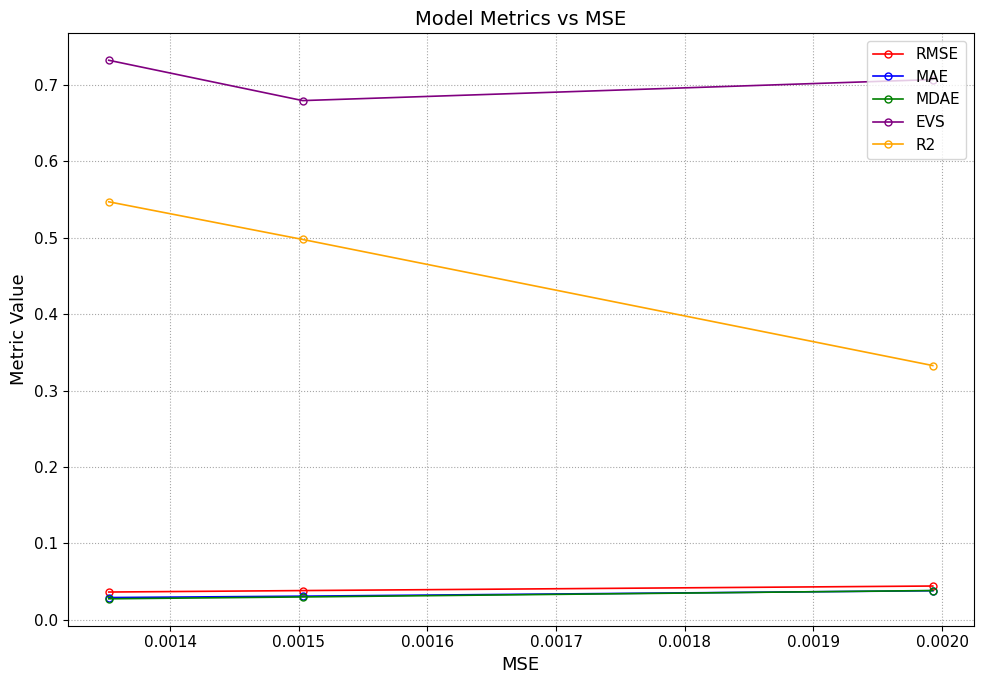

Which series has the largest range (max minus min)?

R2